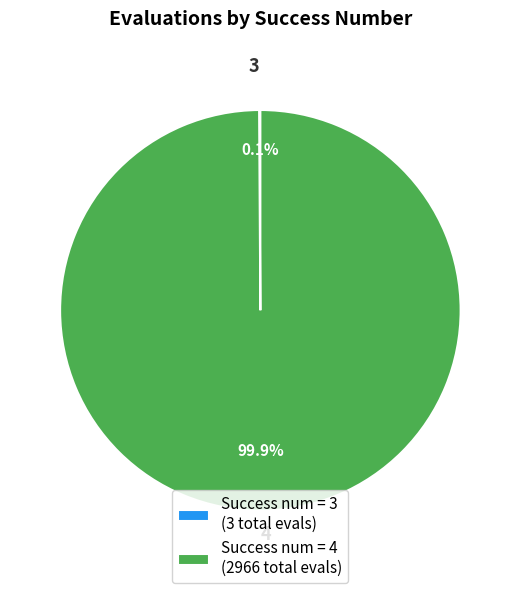

Which category has the biggest portion of the pie?

Success num = 4 (2966 total evals)